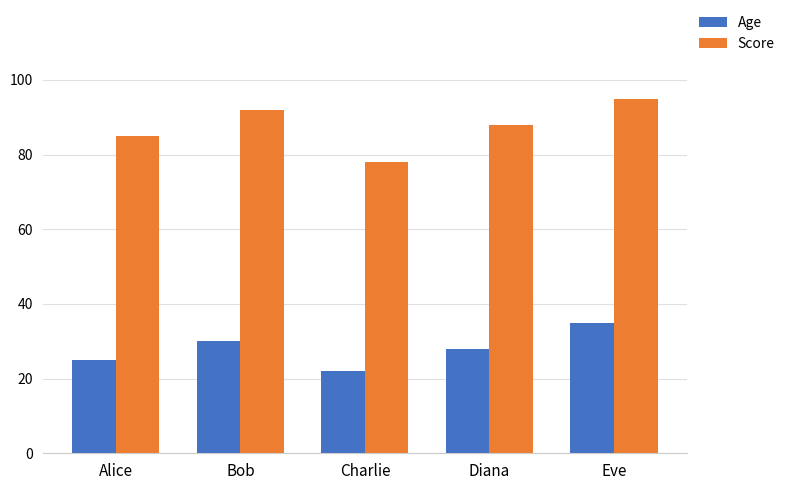

What is the minimum value for Age?

22